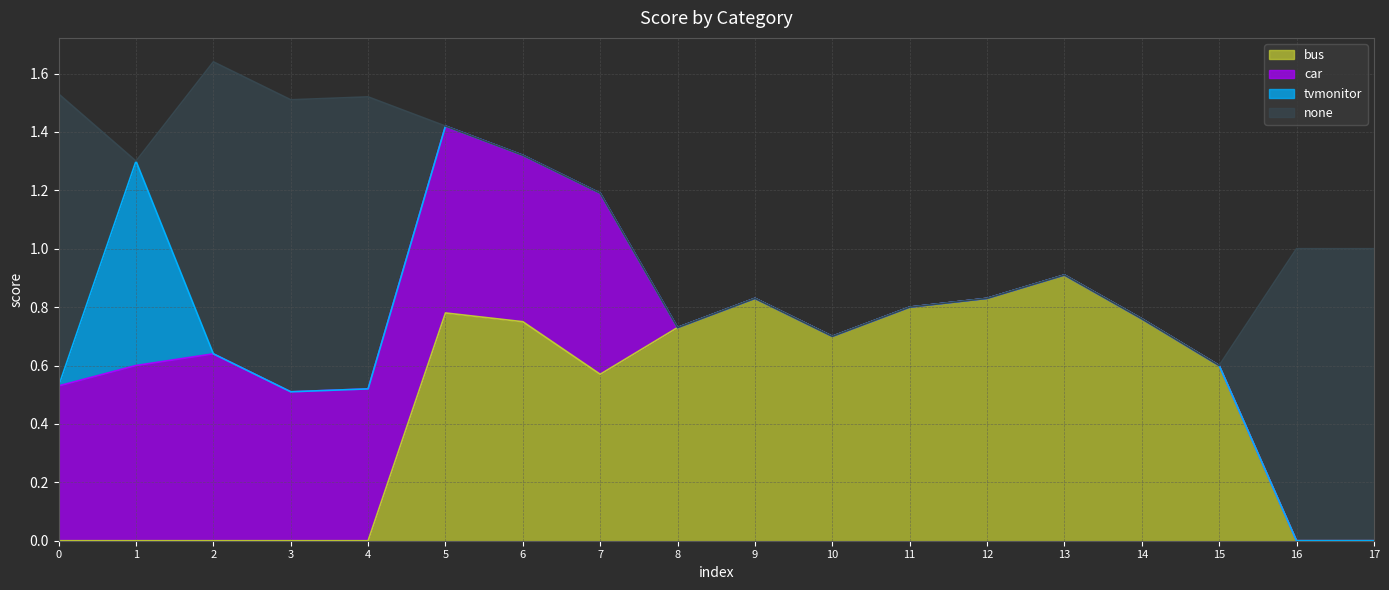

How many data points does each series have?

18